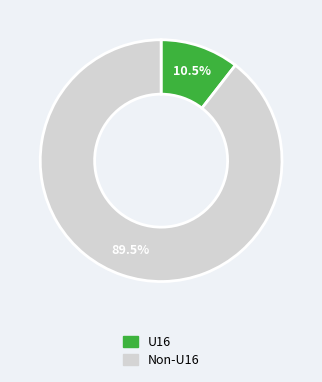

How many segments does this pie chart have?

2